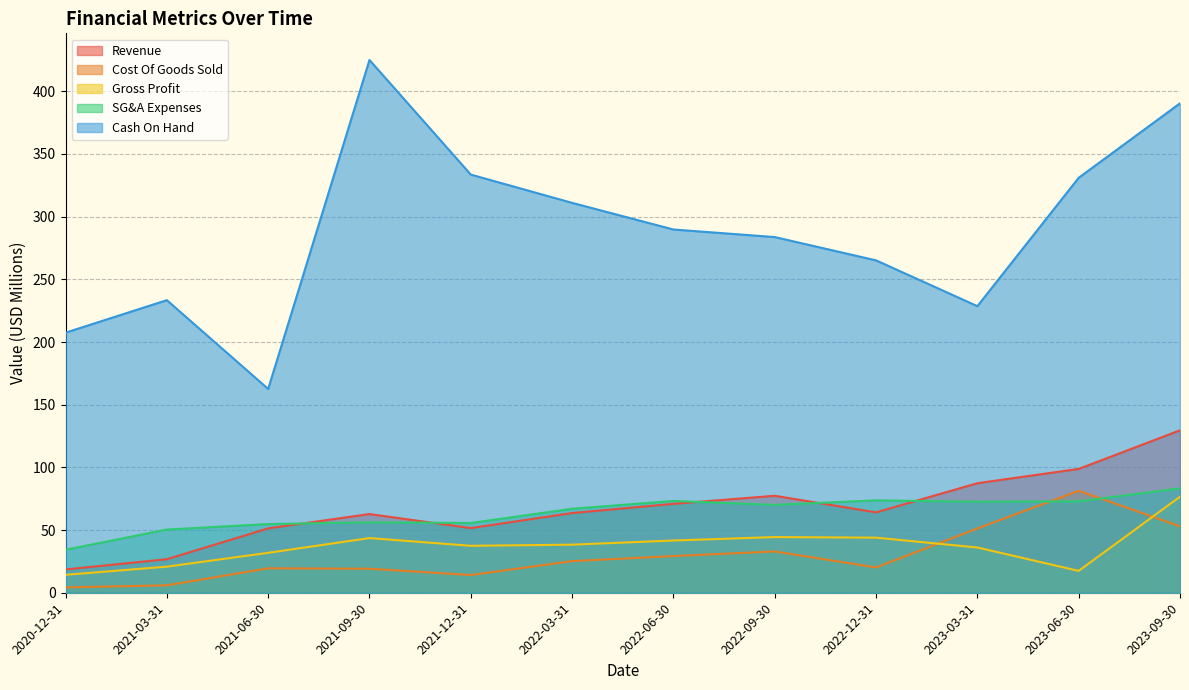

What is the highest value of the SG&A Expenses series?

83.2